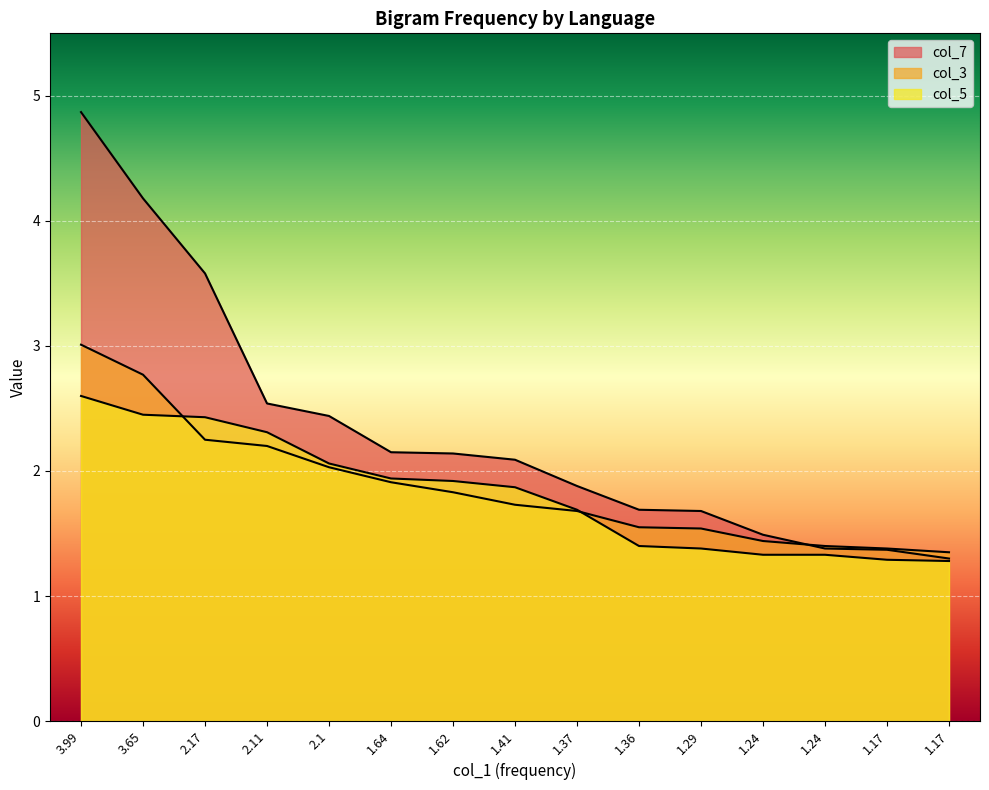

The col_5 series shows 2.8 at 1.41. True or false?

False